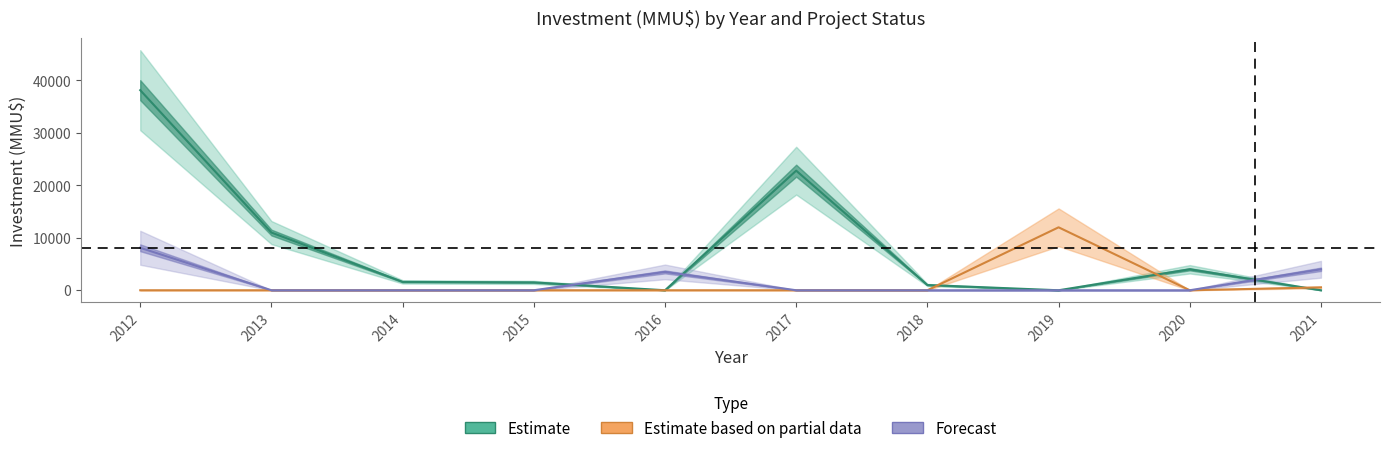

At how many categories does at least one series exceed 22599?

2